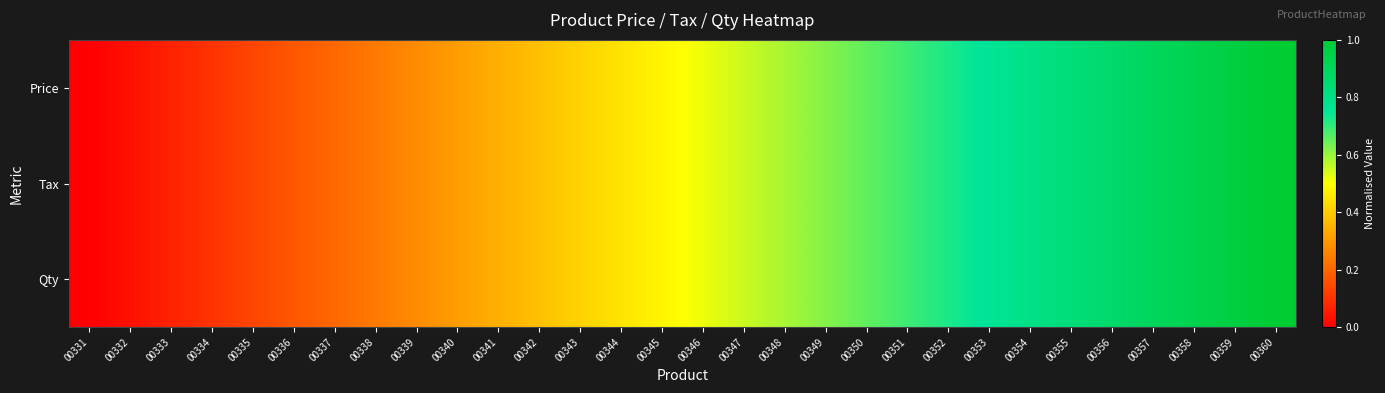

Reading left to right, what are all the values shown in this chart?

Price: 00331=0.0	00332=0.0	00333=0.1	00334=0.1	00335=0.1	00336=0.2	00337=0.2	00338=0.2	00339=0.3	00340=0.3	00341=0.3	00342=0.4	00343=0.4	00344=0.4	00345=0.5	00346=0.5	00347=0.6	00348=0.6	00349=0.6	00350=0.7	00351=0.7	00352=0.7	00353=0.8	00354=0.8	00355=0.8	00356=0.9	00357=0.9	00358=0.9	00359=1.0	00360=1.0
Tax: 00331=0.0	00332=0.0	00333=0.1	00334=0.1	00335=0.1	00336=0.2	00337=0.2	00338=0.2	00339=0.3	00340=0.3	00341=0.3	00342=0.4	00343=0.4	00344=0.4	00345=0.5	00346=0.5	00347=0.6	00348=0.6	00349=0.6	00350=0.7	00351=0.7	00352=0.7	00353=0.8	00354=0.8	00355=0.8	00356=0.9	00357=0.9	00358=0.9	00359=1.0	00360=1.0
Qty: 00331=0.0	00332=0.0	00333=0.1	00334=0.1	00335=0.1	00336=0.2	00337=0.2	00338=0.2	00339=0.3	00340=0.3	00341=0.3	00342=0.4	00343=0.4	00344=0.4	00345=0.5	00346=0.5	00347=0.6	00348=0.6	00349=0.6	00350=0.7	00351=0.7	00352=0.7	00353=0.8	00354=0.8	00355=0.8	00356=0.9	00357=0.9	00358=0.9	00359=1.0	00360=1.0